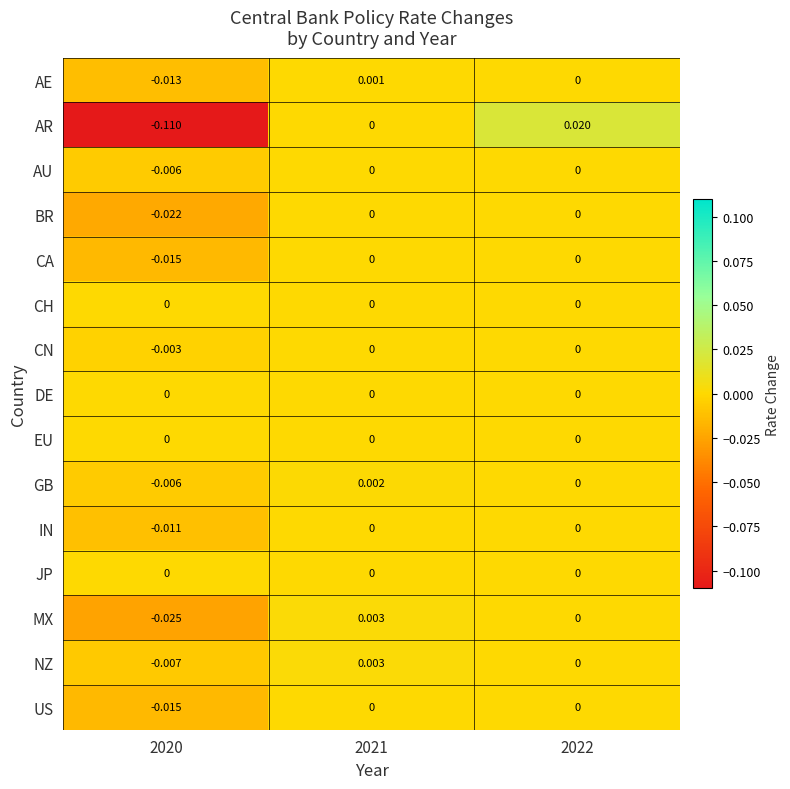

Which series has the widest spread of values?

AR